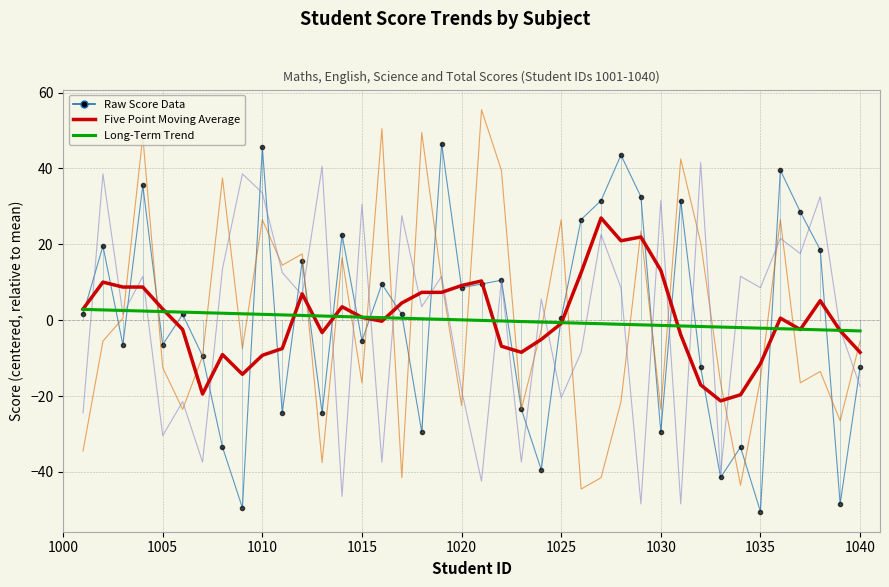

What is the maximum value shown in the chart?

55.5